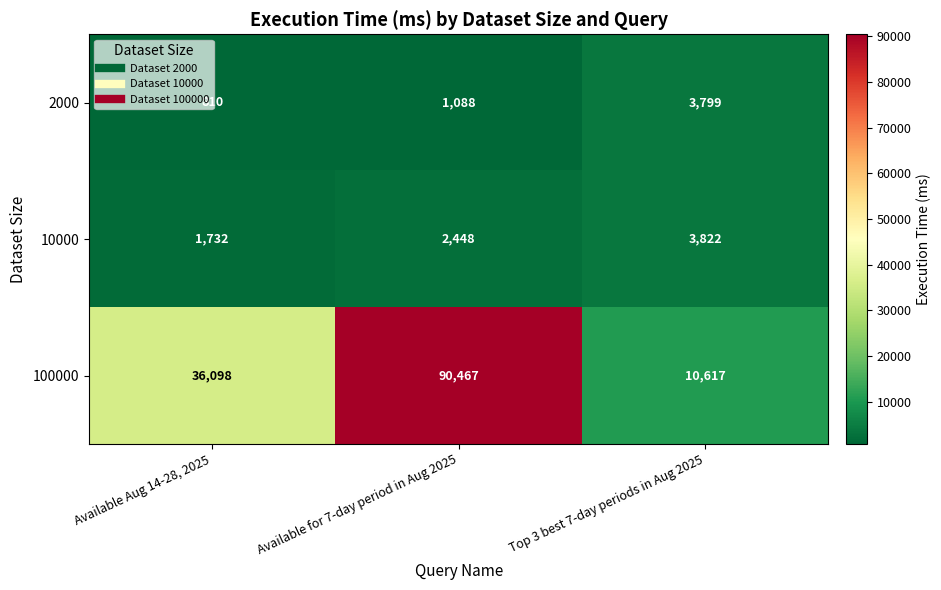

Between Available for 7-day period in Aug 2025 and Top 3 best 7-day periods in Aug 2025, which series saw the biggest shift?

100000